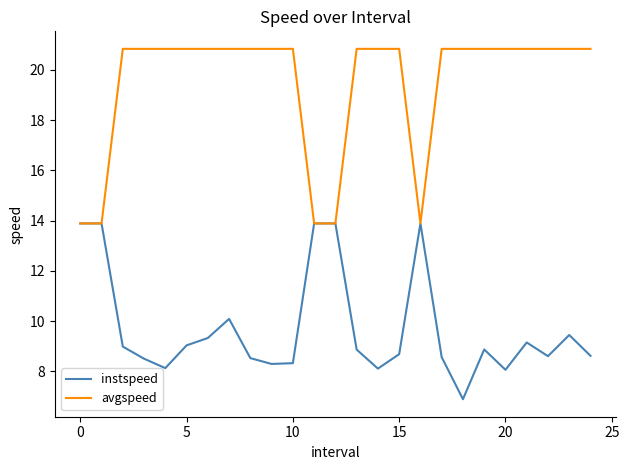

What are all the series names shown in the legend?

instspeed, avgspeed